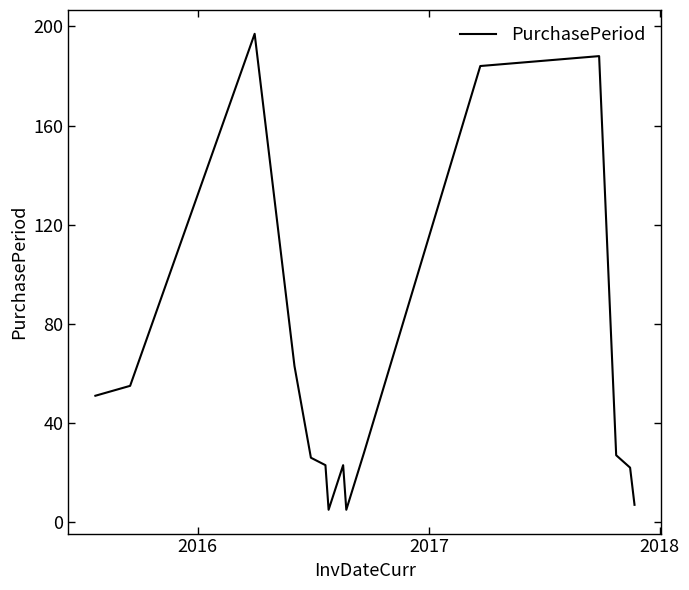

What is the sum of all values?

904